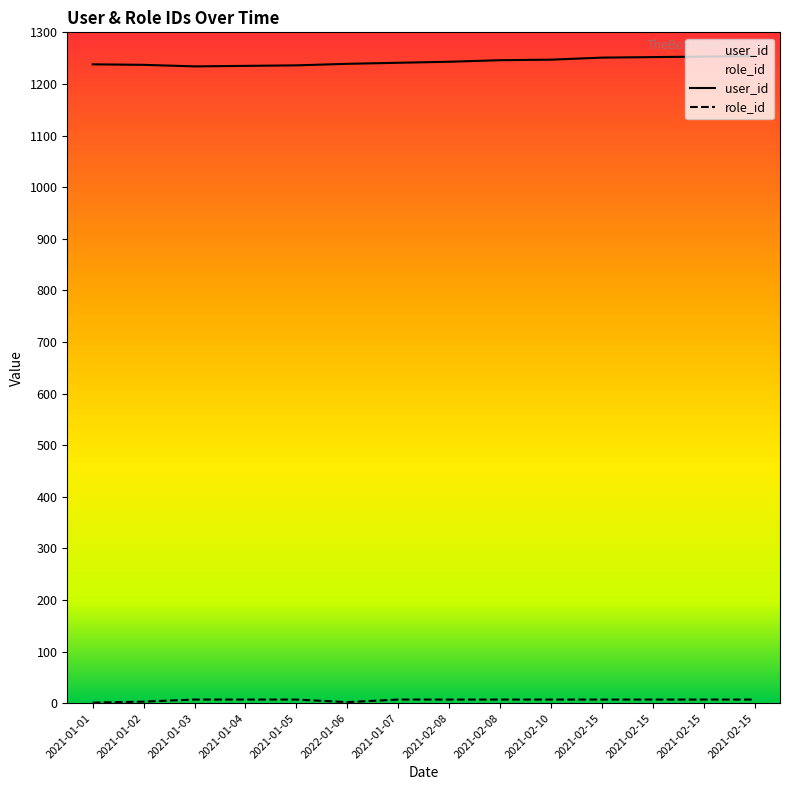

What is the difference between the maximum and second lowest values in the role_id series?

5